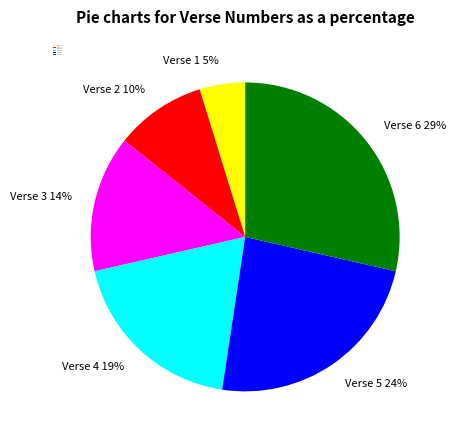

Rank the categories by value from lowest to highest.

Verse 1, Verse 2, Verse 3, Verse 4, Verse 5, Verse 6